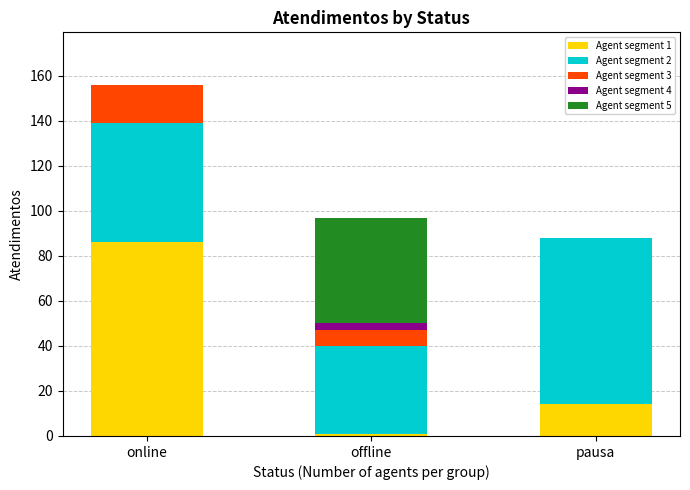

Does the chart contain stacked bars?

Yes